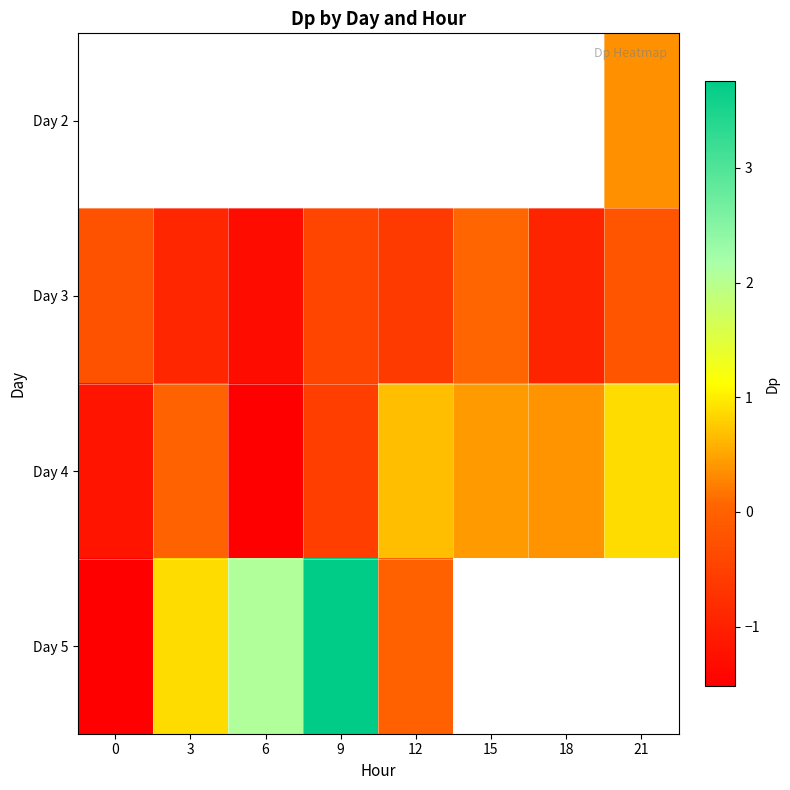

The Day 4 series shows 0.6 at 15. True or false?

False